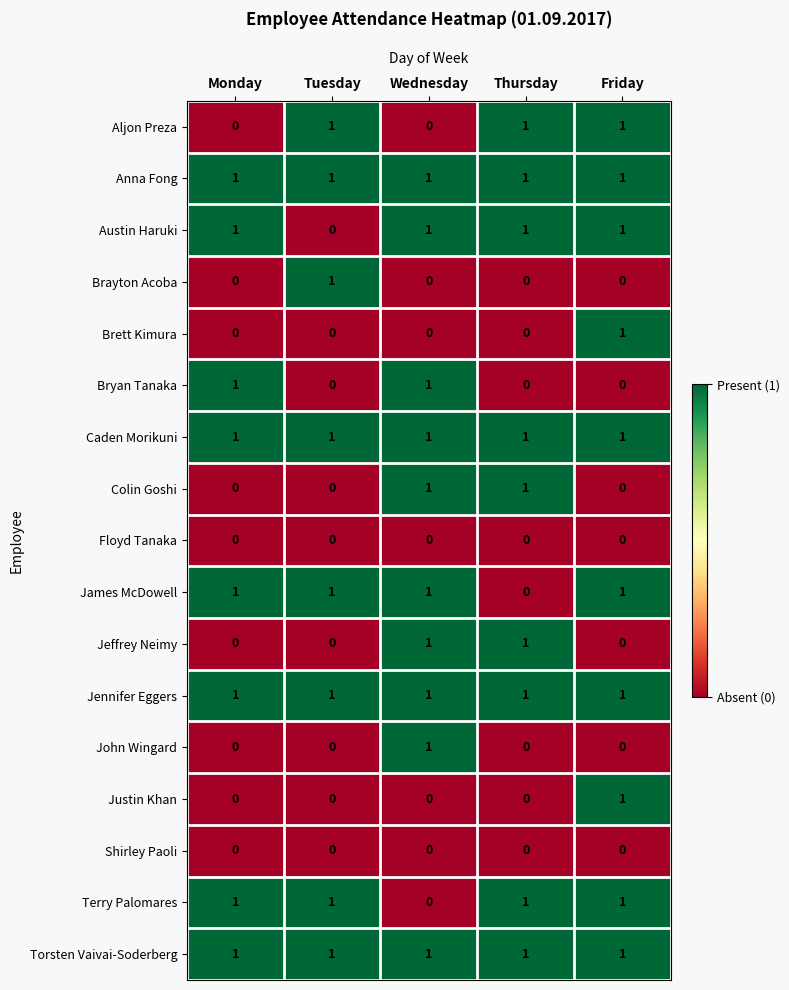

At how many categories does at least one series exceed 0?

5